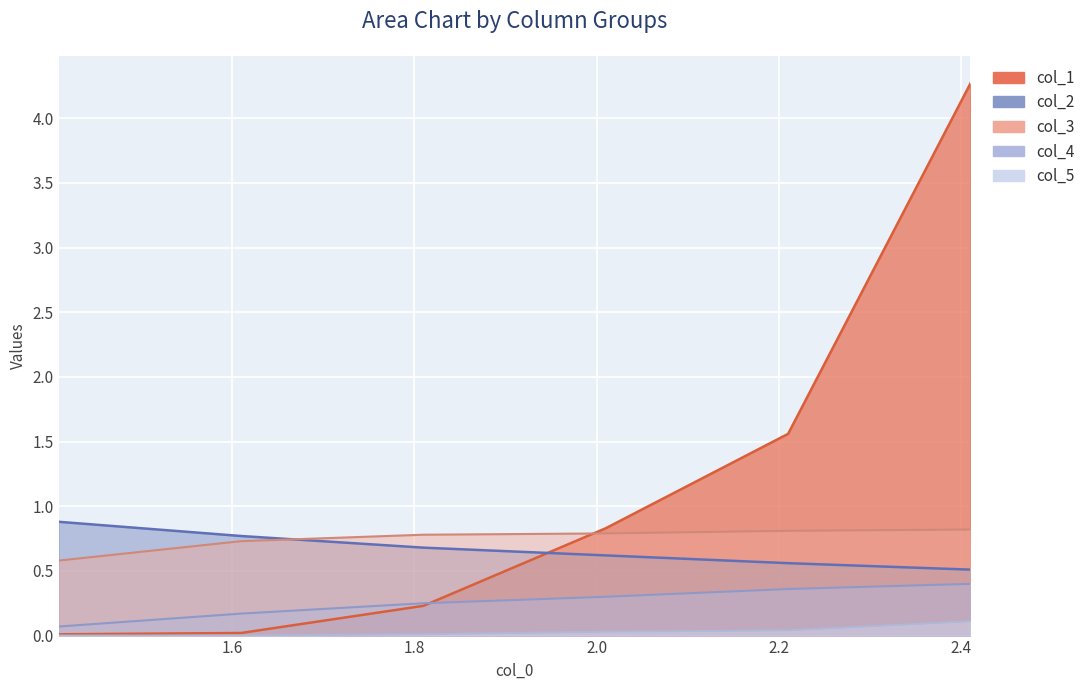

Reading right to left, transcribe all the data shown in this chart.

col_1: 4.3	1.6	0.8	0.2	0.0	0.0
col_2: 0.5	0.6	0.6	0.7	0.8	0.9
col_3: 0.8	0.8	0.8	0.8	0.7	0.6
col_4: 0.4	0.4	0.3	0.2	0.2	0.1
col_5: 0.1	0.0	0.0	0.0	0.0	0.0